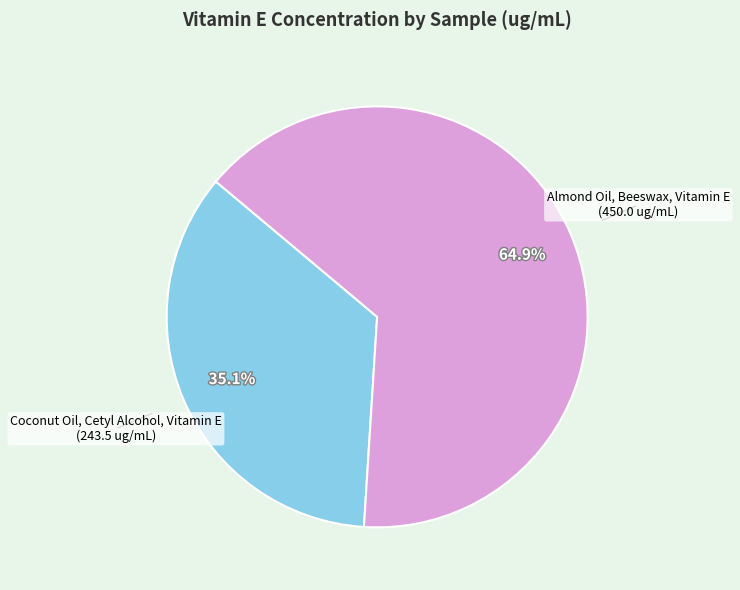

Which has a higher value, Almond Oil, Beeswax, Vitamin E or Coconut Oil, Cetyl Alcohol, Vitamin E?

Almond Oil, Beeswax, Vitamin E